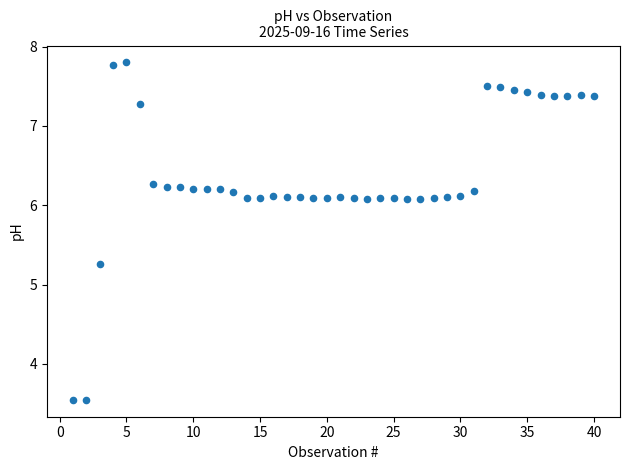

What Y value in the scatter plot is closest to 5?

5.3